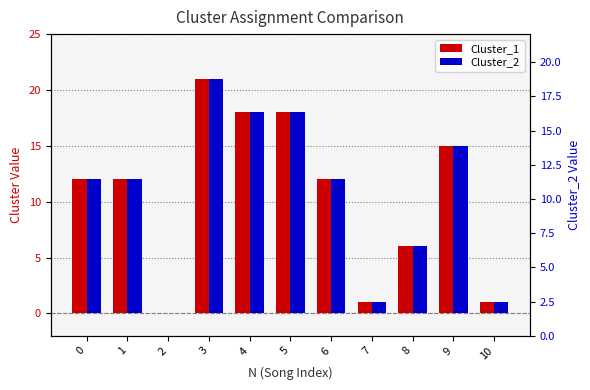

What is the difference between the second highest and minimum values in the Cluster_1 series?

18